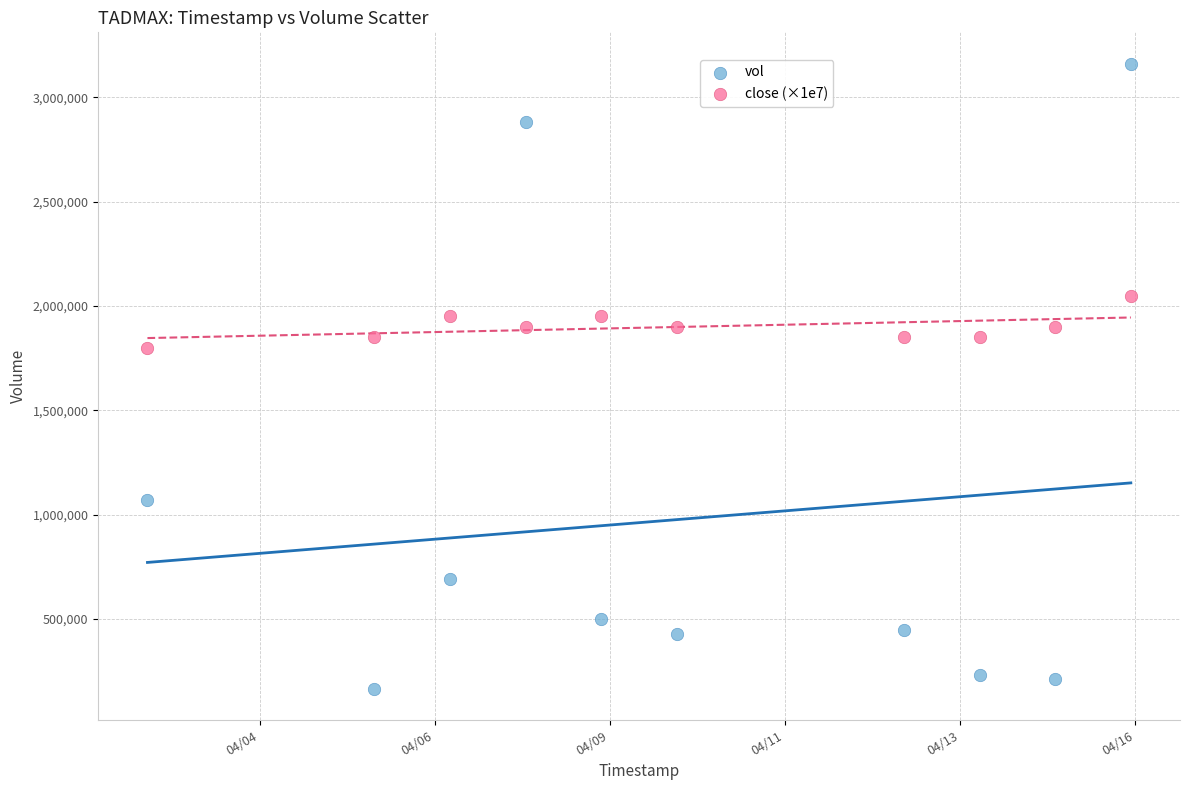

Which series has the largest Y range (max minus min)?

vol